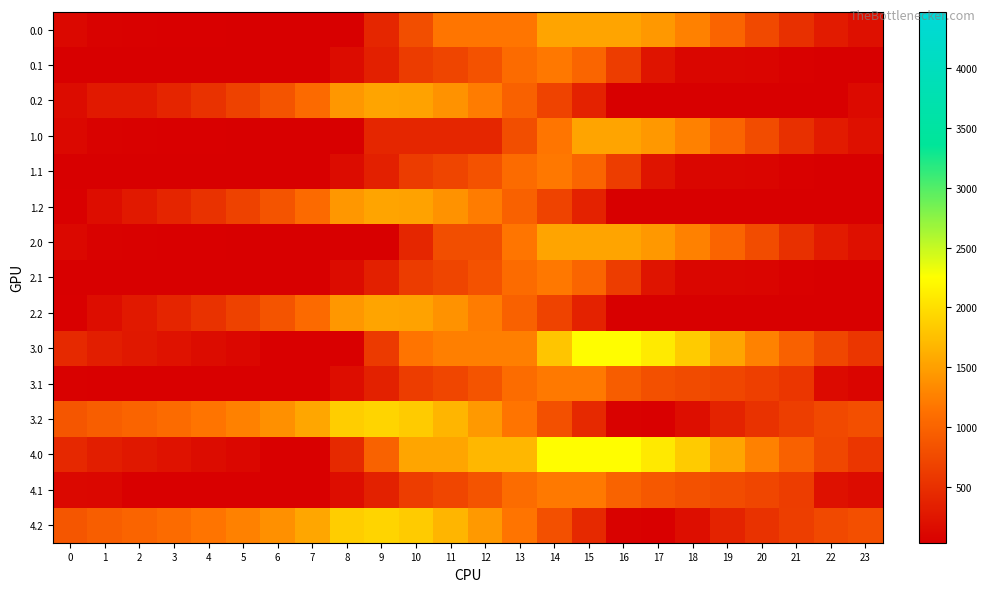

Reading left to right, what are all the values shown in this chart?

0.0: 0=112.5	1=62.5	2=52.0	3=47.6	4=42.7	5=38.9	6=30.8	7=30.8	8=30.8	9=411.9	10=793.1	11=1158.8	12=1158.8	13=1158.8	14=1540.0	15=1540.0	16=1540.0	17=1444.2	18=1255.6	19=1003.9	20=742.7	21=501.9	22=307.7	23=195.3
0.1: 0=30.8	1=30.8	2=30.8	3=30.8	4=30.8	5=30.8	6=30.8	7=30.8	8=154.8	9=343.9	10=615.3	11=701.4	12=834.7	13=1073.7	14=1186.2	15=1011.4	16=622.5	17=233.6	18=98.4	19=98.2	20=83.6	21=50.9	22=30.8	23=30.8
0.2: 0=156.3	1=282.3	2=282.3	3=400.1	4=524.5	5=677.9	6=847.4	7=1068.5	8=1429.6	9=1540.0	10=1517.8	11=1396.0	12=1223.1	13=980.2	14=689.8	15=360.7	16=30.8	17=30.8	18=30.8	19=30.8	20=30.8	21=30.8	22=30.8	23=142.2
1.0: 0=112.5	1=62.5	2=52.0	3=47.6	4=42.7	5=38.9	6=30.8	7=30.8	8=30.8	9=411.9	10=411.9	11=411.9	12=411.9	13=793.1	14=1158.8	15=1540.0	16=1540.0	17=1444.2	18=1255.6	19=1003.9	20=771.7	21=501.9	22=307.7	23=195.3
1.1: 0=30.8	1=30.8	2=30.8	3=30.8	4=30.8	5=30.8	6=30.8	7=30.8	8=154.8	9=343.9	10=615.3	11=701.4	12=834.7	13=1073.7	14=1186.2	15=1011.4	16=622.5	17=233.6	18=98.4	19=98.2	20=83.6	21=50.9	22=30.8	23=30.8
1.2: 0=43.0	1=169.0	2=282.3	3=400.1	4=524.5	5=677.9	6=847.4	7=1068.5	8=1429.6	9=1540.0	10=1517.8	11=1396.0	12=1223.1	13=980.2	14=689.8	15=360.7	16=30.8	17=30.8	18=30.8	19=30.8	20=30.8	21=30.8	22=30.8	23=30.8
2.0: 0=112.5	1=62.5	2=52.0	3=47.6	4=42.7	5=38.9	6=30.8	7=30.8	8=30.8	9=30.8	10=411.9	11=793.1	12=793.1	13=1158.8	14=1540.0	15=1540.0	16=1540.0	17=1444.2	18=1255.6	19=1003.9	20=771.7	21=501.9	22=307.7	23=195.3
2.1: 0=30.8	1=30.8	2=30.8	3=30.8	4=30.8	5=30.8	6=30.8	7=30.8	8=154.8	9=343.9	10=615.3	11=701.4	12=834.7	13=1073.7	14=1186.2	15=1011.4	16=622.5	17=233.6	18=98.4	19=98.2	20=83.6	21=50.9	22=30.8	23=30.8
2.2: 0=43.0	1=169.0	2=282.3	3=400.1	4=524.5	5=677.9	6=847.4	7=1068.5	8=1429.6	9=1540.0	10=1517.8	11=1396.0	12=1223.1	13=980.2	14=689.8	15=360.7	16=30.8	17=30.8	18=30.8	19=30.8	20=30.8	21=30.8	22=30.8	23=30.8
3.0: 0=433.4	1=332.9	2=268.0	3=213.1	4=157.6	5=103.3	6=44.7	7=44.7	8=44.7	9=598.1	10=1151.5	11=1244.0	12=1244.0	13=1244.0	14=1797.4	15=2236.0	16=2236.0	17=2089.7	18=1850.6	19=1548.4	20=1265.7	21=974.4	22=729.7	23=566.7
3.1: 0=55.9	1=44.7	2=44.7	3=44.7	4=44.7	5=44.7	6=44.7	7=44.7	8=168.7	9=357.9	10=629.2	11=715.3	12=848.6	13=1087.6	14=1200.2	15=1200.2	16=937.6	17=819.8	18=763.9	19=713.2	20=648.0	21=564.8	22=140.7	23=90.8
3.2: 0=870.0	1=946.5	2=1010.4	3=1078.7	4=1153.6	5=1257.5	6=1377.5	7=1549.1	8=1860.7	9=1921.6	10=1847.3	11=1674.9	12=1451.5	13=1158.1	14=817.3	15=437.6	16=57.2	17=44.7	18=175.6	19=372.6	20=522.0	21=644.4	22=745.9	23=807.8
4.0: 0=429.4	1=328.9	2=268.0	3=213.1	4=157.6	5=103.3	6=44.7	7=44.7	8=436.0	9=989.4	10=1542.8	11=1542.8	12=1682.6	13=1682.6	14=2236.0	15=2236.0	16=2236.0	17=2085.7	18=1846.6	19=1544.4	20=1261.7	21=970.4	22=725.7	23=562.7
4.1: 0=119.2	1=108.0	2=44.7	3=44.7	4=44.7	5=44.7	6=44.7	7=44.7	8=168.7	9=357.9	10=629.2	11=715.3	12=848.6	13=1087.6	14=1200.2	15=1200.2	16=1000.9	17=883.1	18=827.2	19=776.5	20=711.4	21=628.1	22=204.0	23=154.2
4.2: 0=870.0	1=946.5	2=1010.4	3=1078.7	4=1153.6	5=1257.5	6=1377.5	7=1549.1	8=1860.7	9=1921.6	10=1847.3	11=1674.9	12=1451.5	13=1158.1	14=817.3	15=437.6	16=57.2	17=44.7	18=175.6	19=372.6	20=522.0	21=644.4	22=745.9	23=807.8